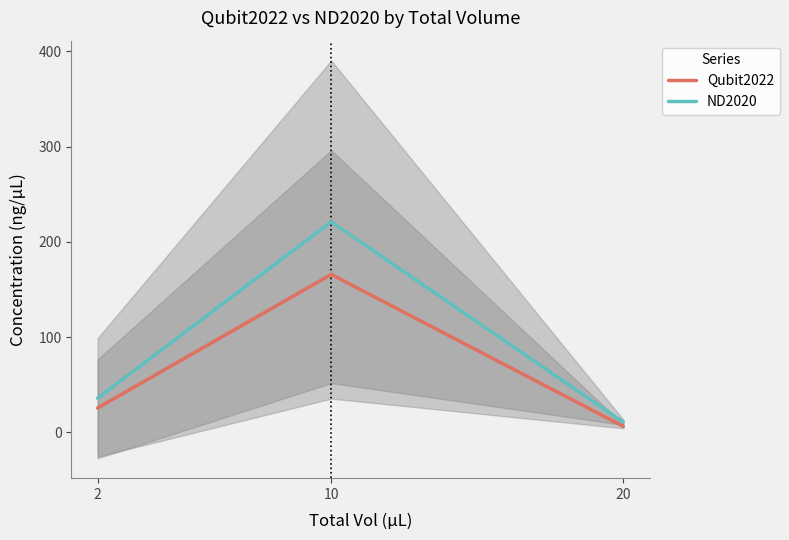

At which label does ND2020 first exceed 35?

2